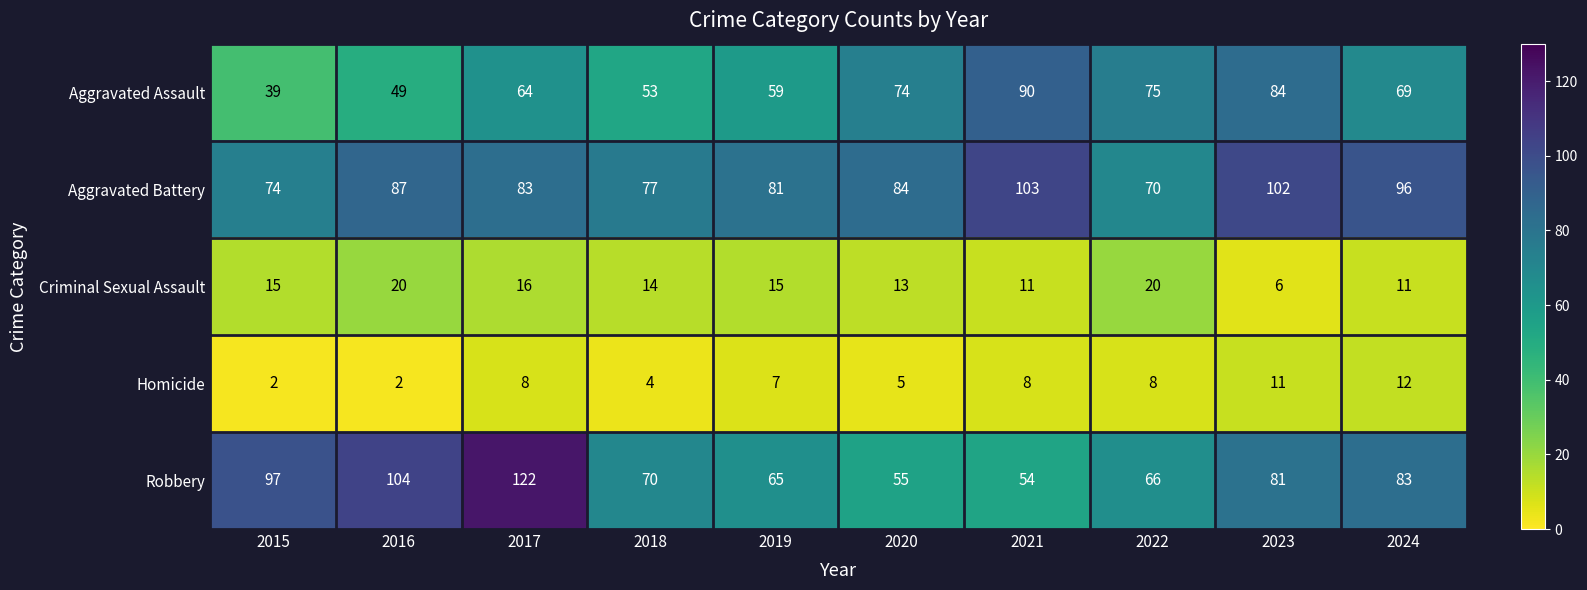

Which series has the largest total across all categories?

Aggravated Battery